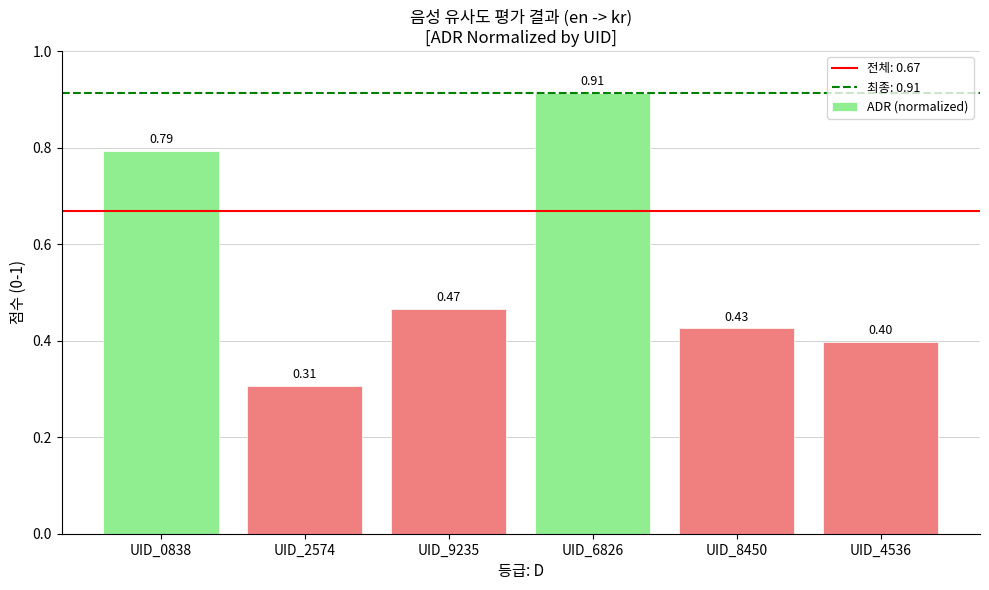

What is the change in value from UID_6826 to UID_8450?

-0.5